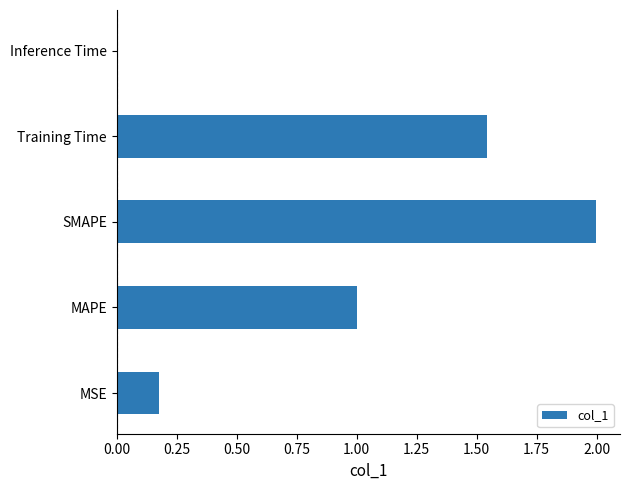

What is the difference between the maximum and minimum values?

2.0